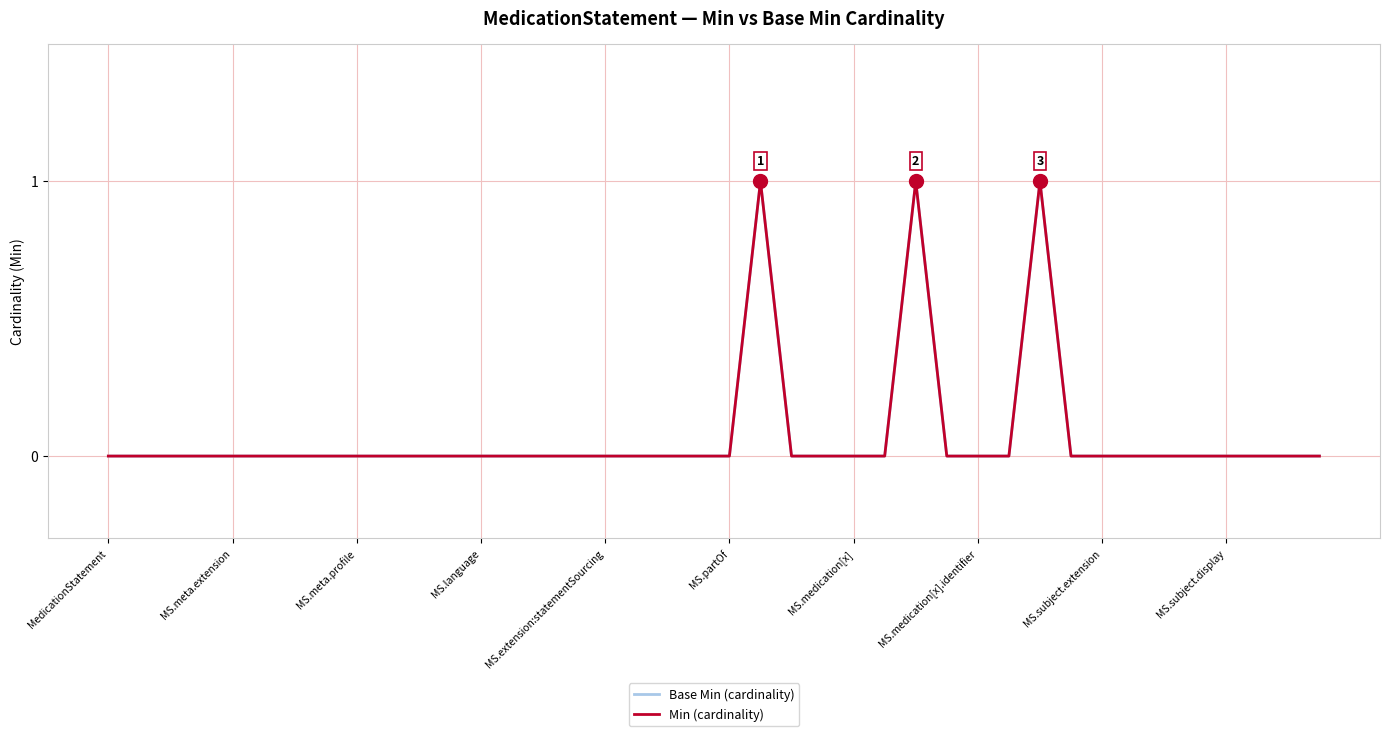

Where is the first local maximum for Base Min (cardinality)?

21